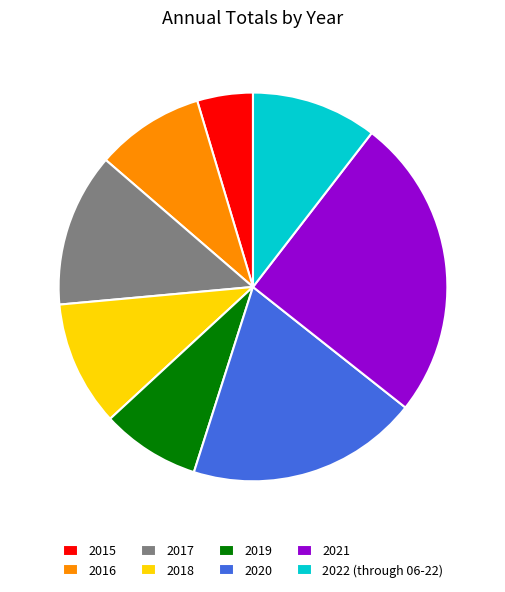

Is there a majority slice in this chart?

No